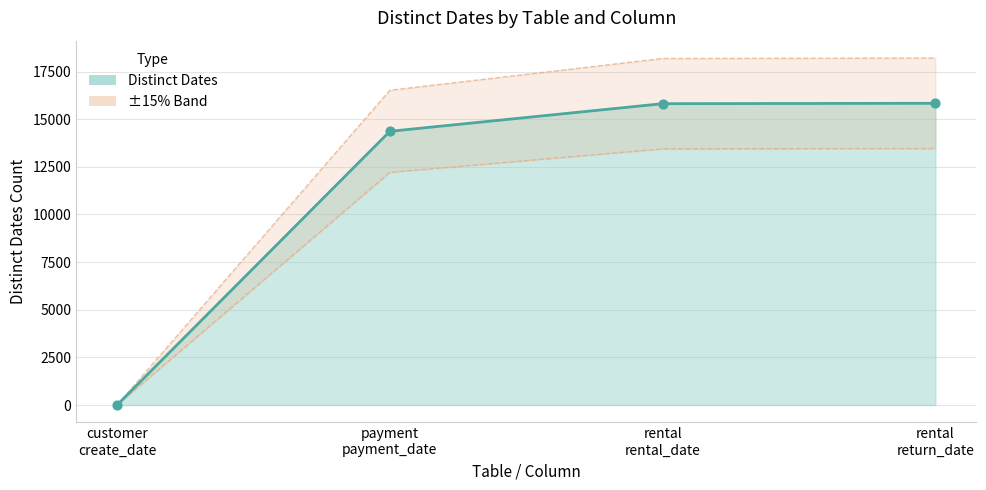

What is the change in value from customer
create_date to rental
return_date?

+15835